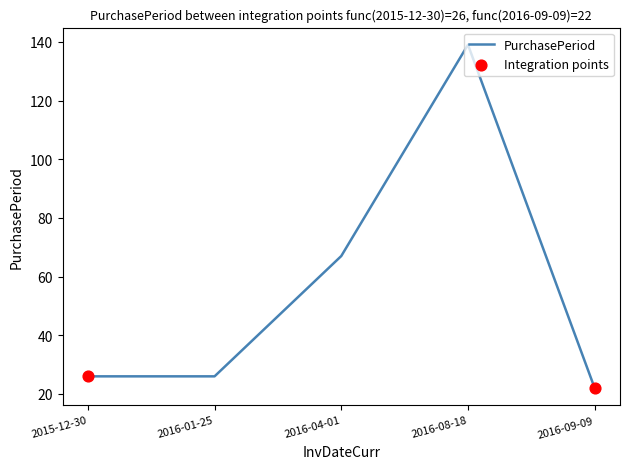

What is the ratio of the value at 2016-08-18 to the value at 2015-12-30?

5.3